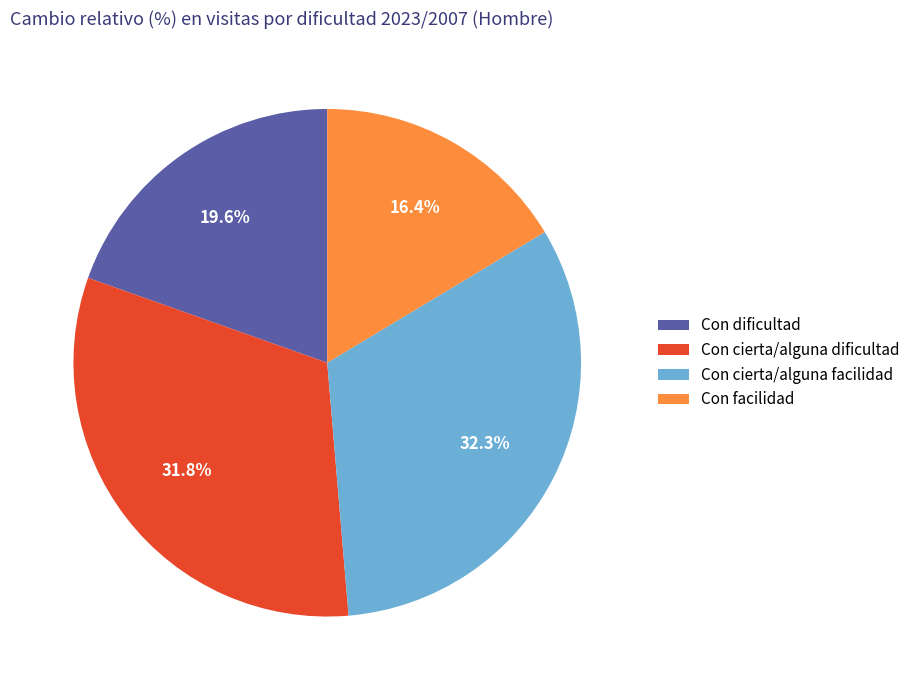

Which category has the smallest portion of the pie?

Con facilidad